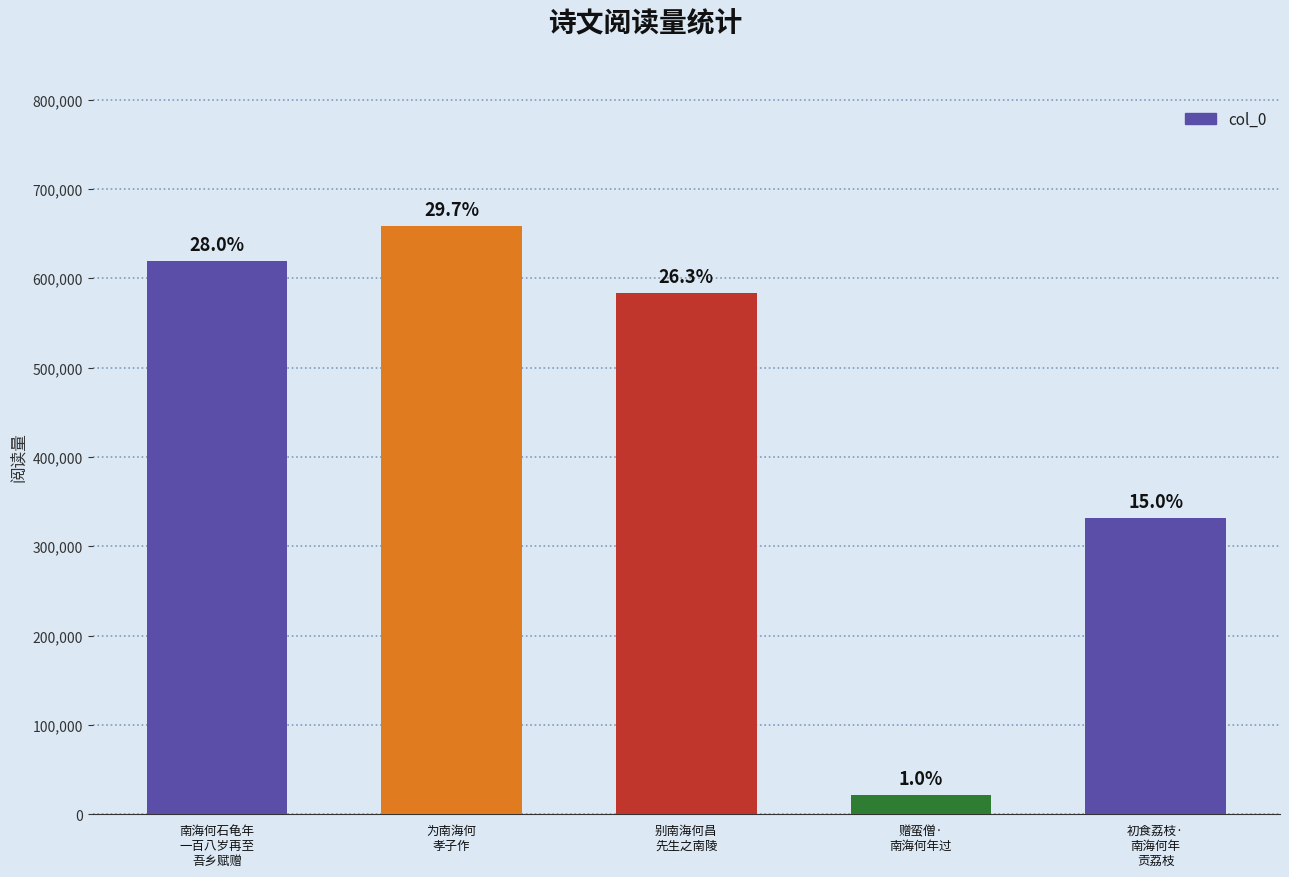

List the labels in order of value, largest first.

为南海何
孝子作, 南海何石龟年
一百八岁再至
吾乡赋赠, 别南海何昌
先生之南陵, 初食荔枝·
南海何年
贡荔枝, 赠蛮僧·
南海何年过